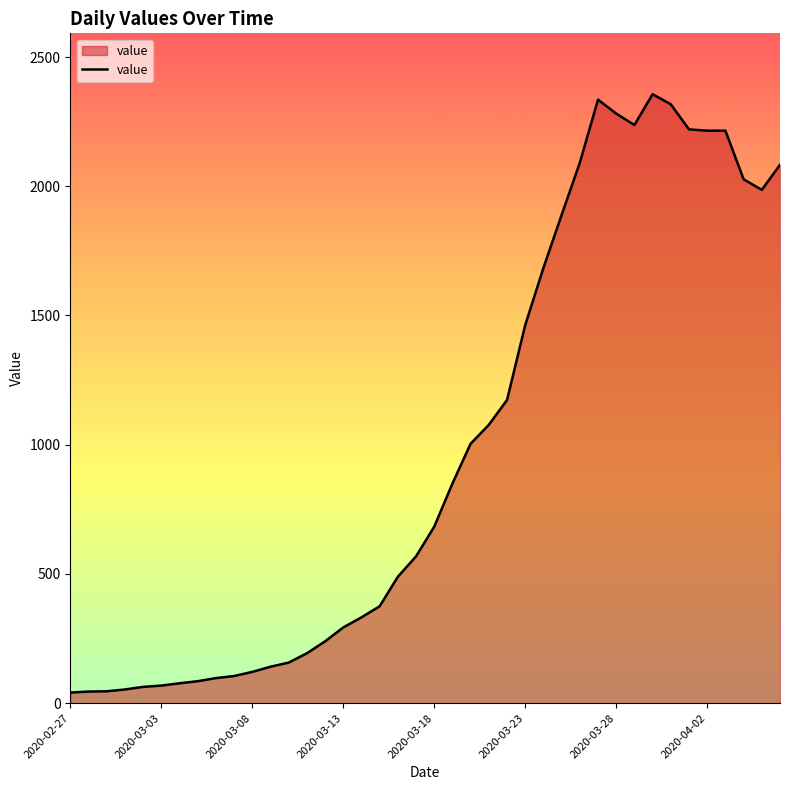

Is it true that the value at 2020-03-28 is 3238?

False